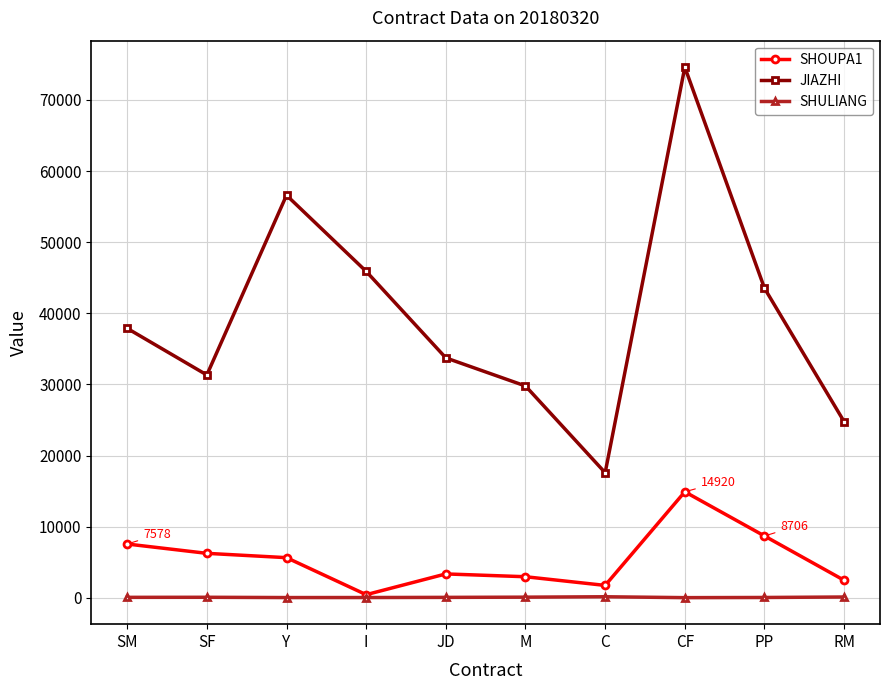

Is this an area chart (filled region under the line)?

No